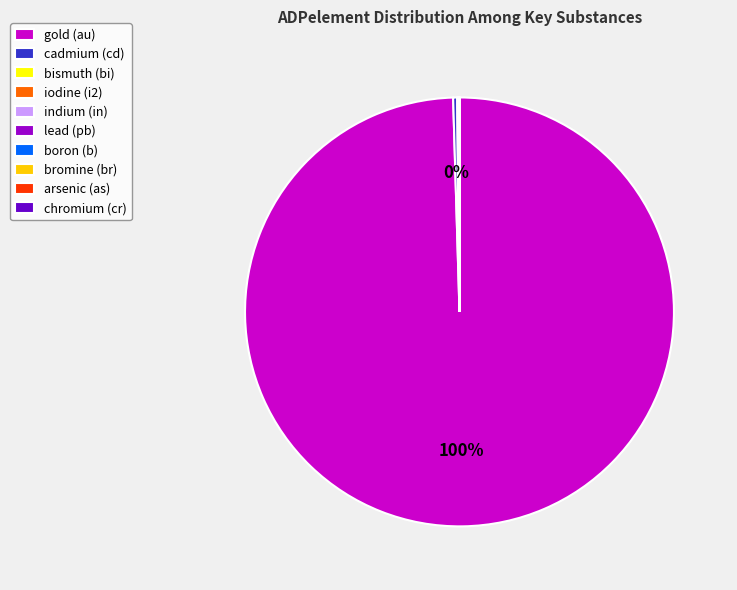

To the nearest percent, what percentage of the pie is gold (au)?

100%